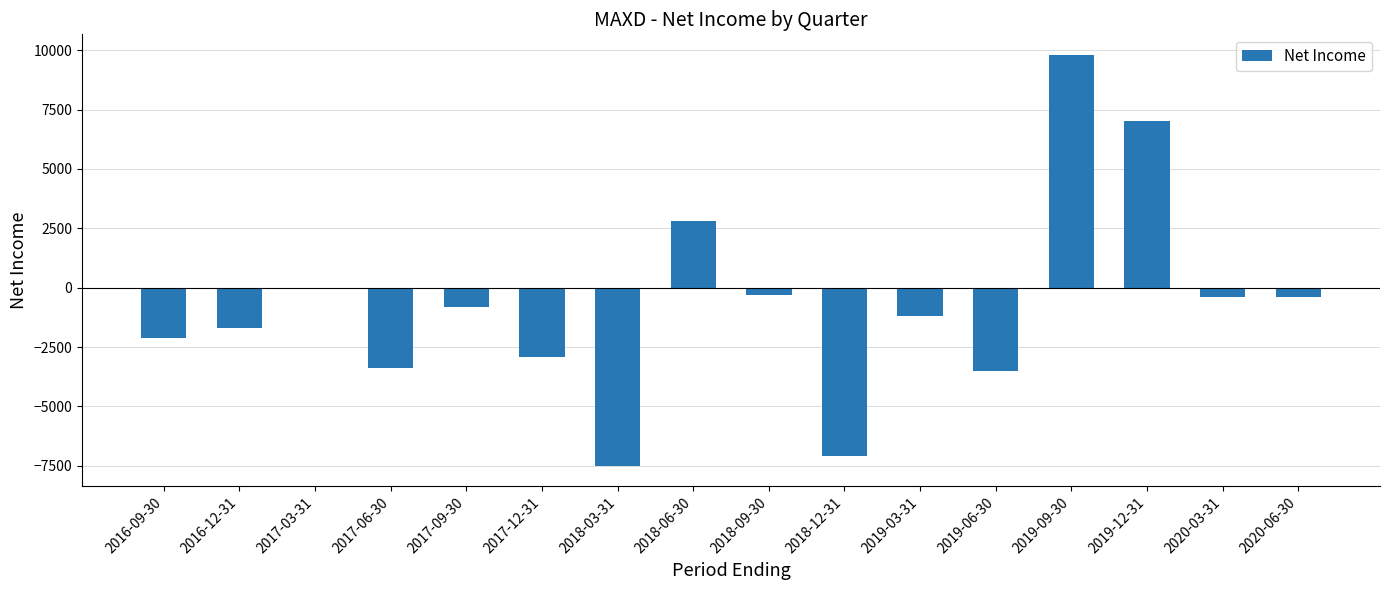

Between 2018-09-30 and 2017-03-31, which is larger?

2017-03-31